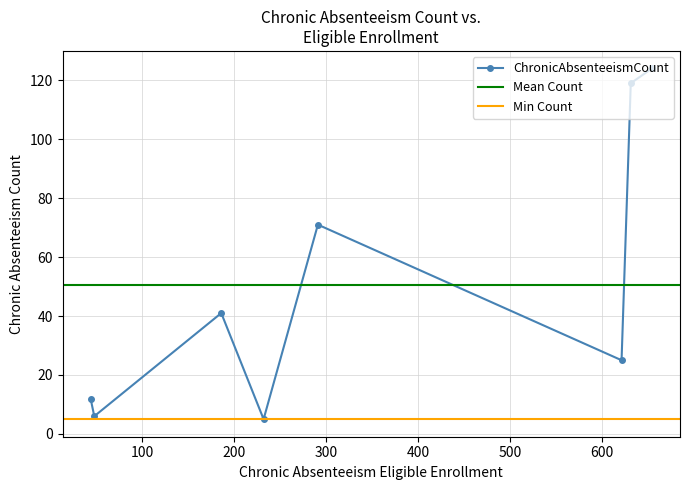

In ChronicAbsenteeismCount, how many points are lower than both neighbors (excluding endpoints)?

3